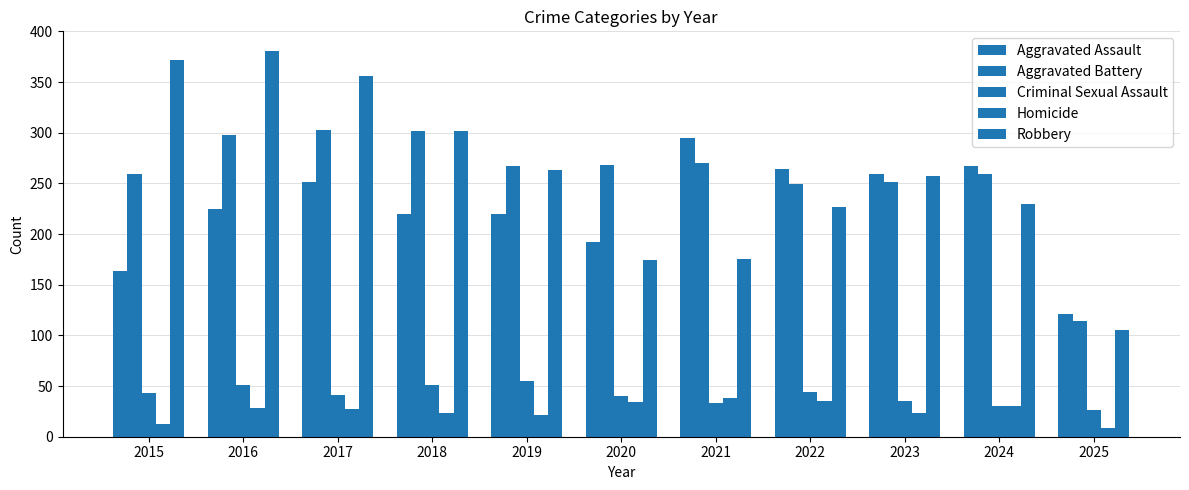

Does the chart contain stacked bars?

No